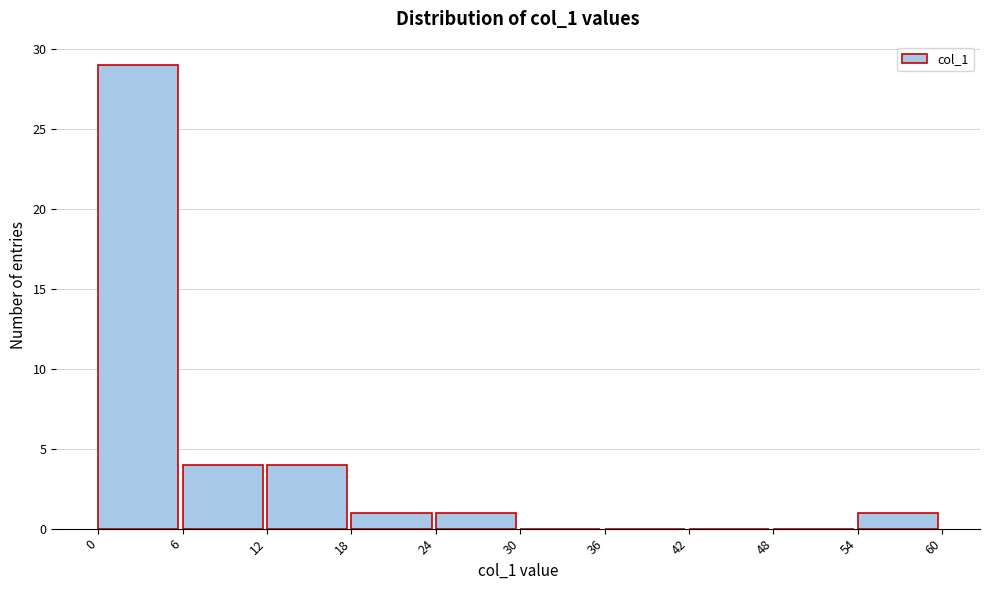

Which range on the x-axis has the tallest bar?

0 to 6